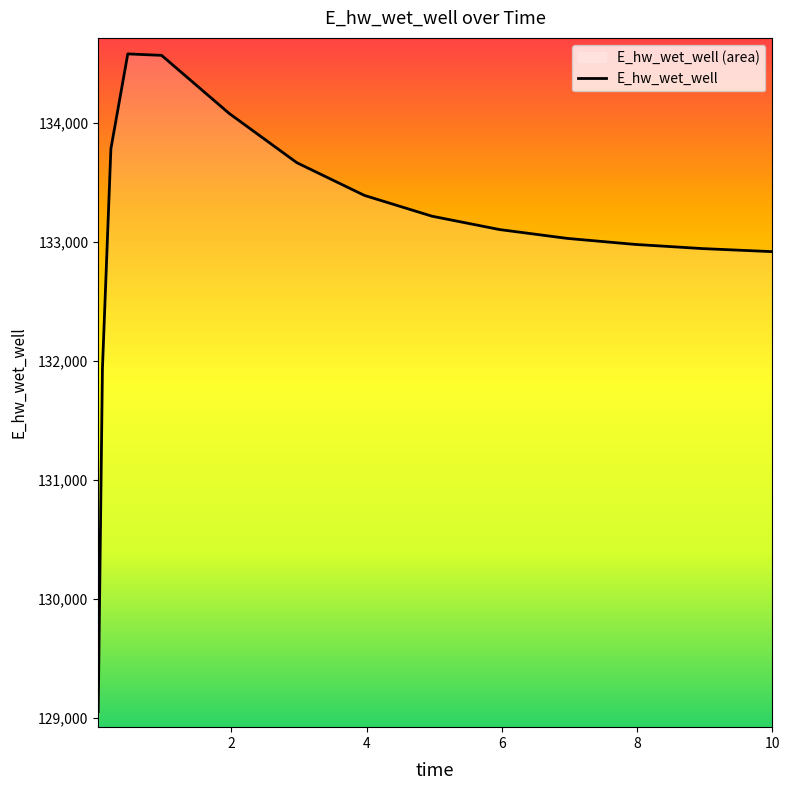

What is the difference between the maximum and minimum values?

5528.8